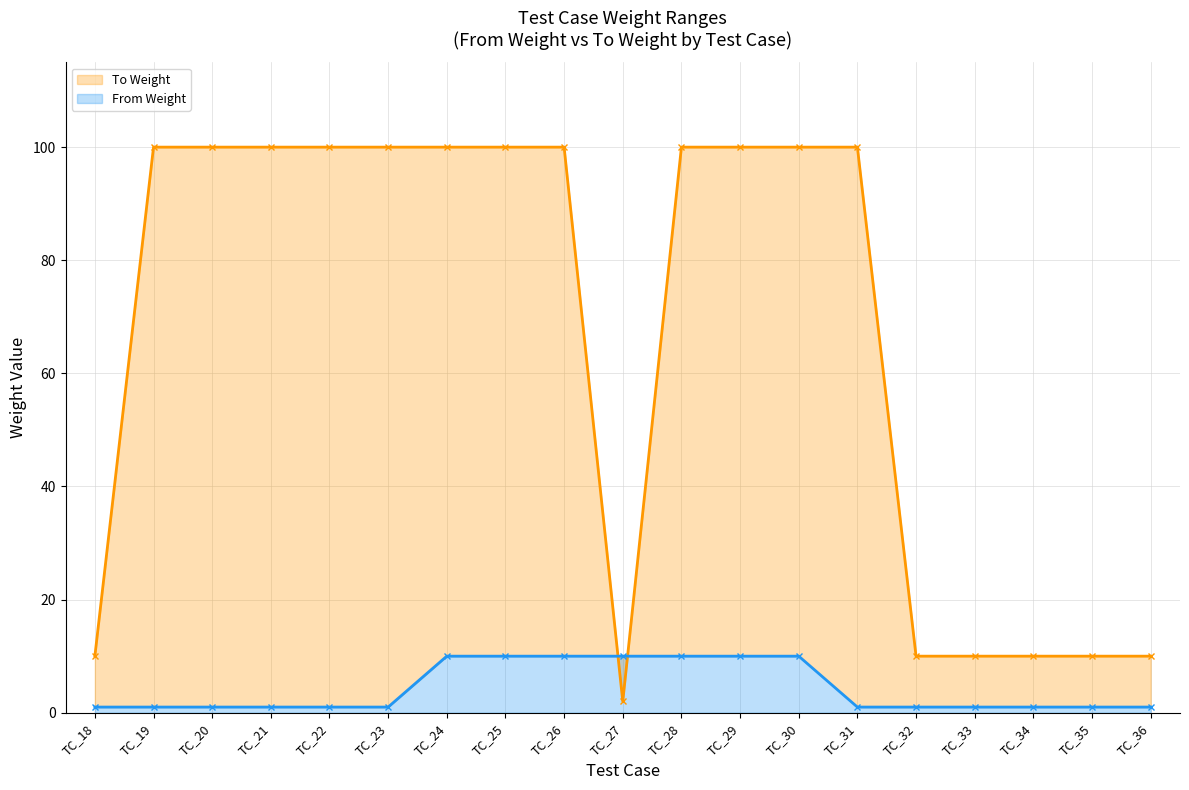

Read the From Weight value at TC_26.

10